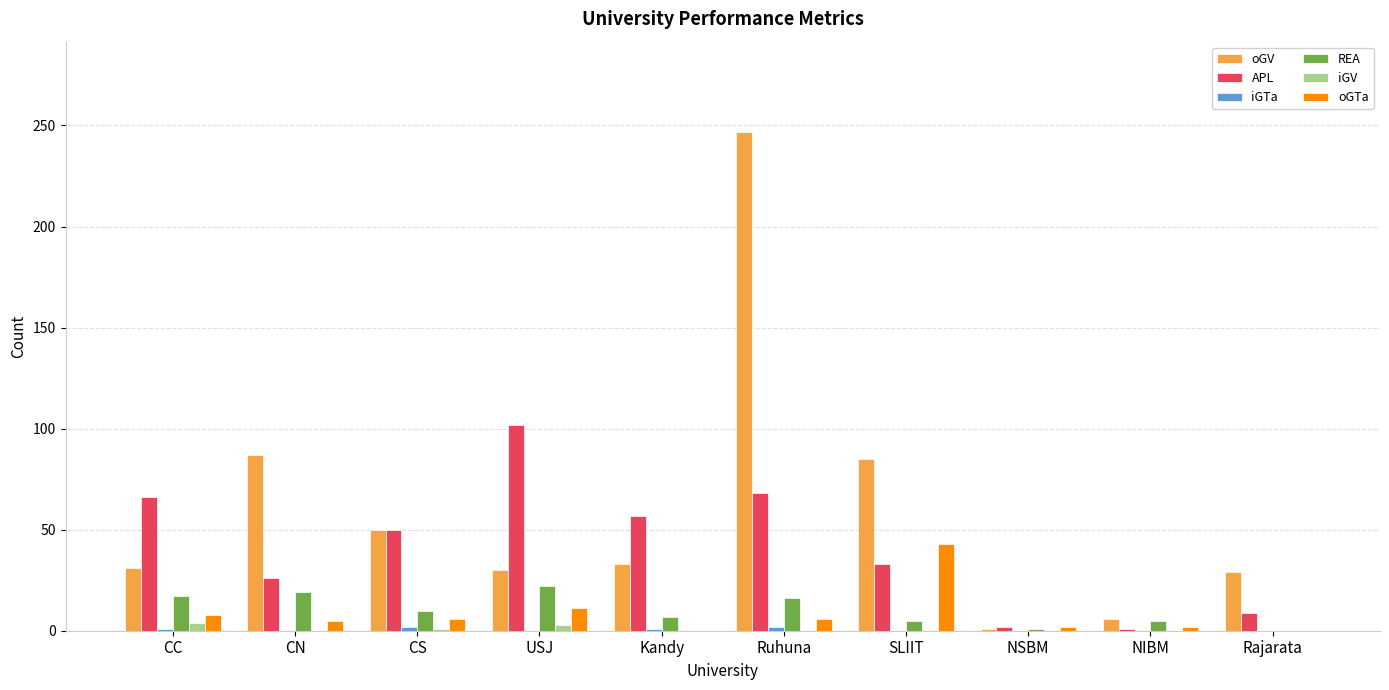

How many series are shown in this chart?

6